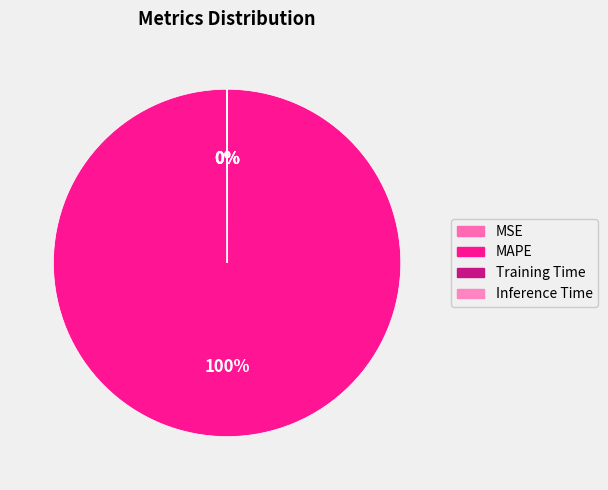

How many slices are in this pie chart?

4